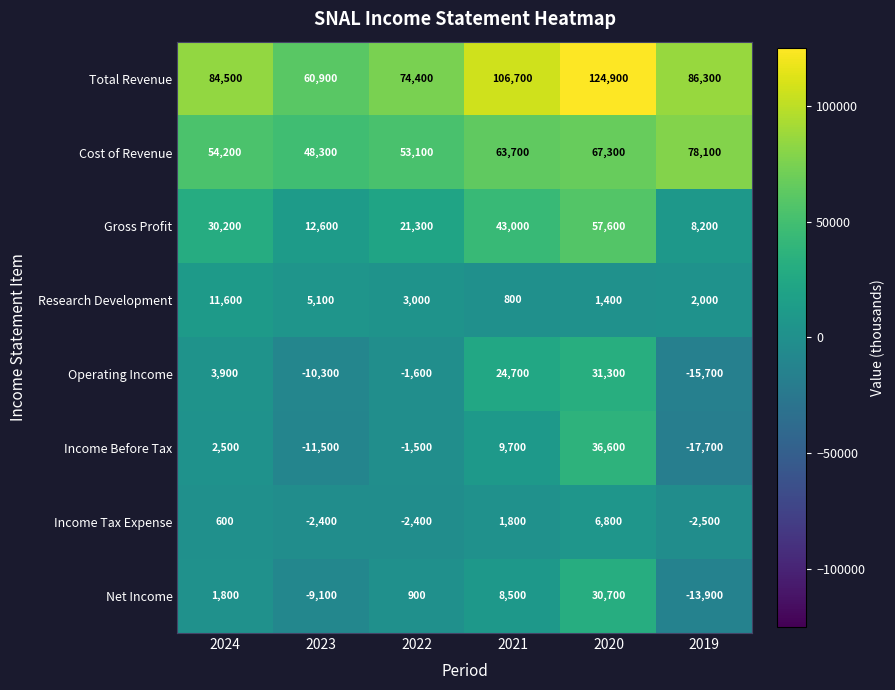

At which category does the chart reach its peak across all series?

2020